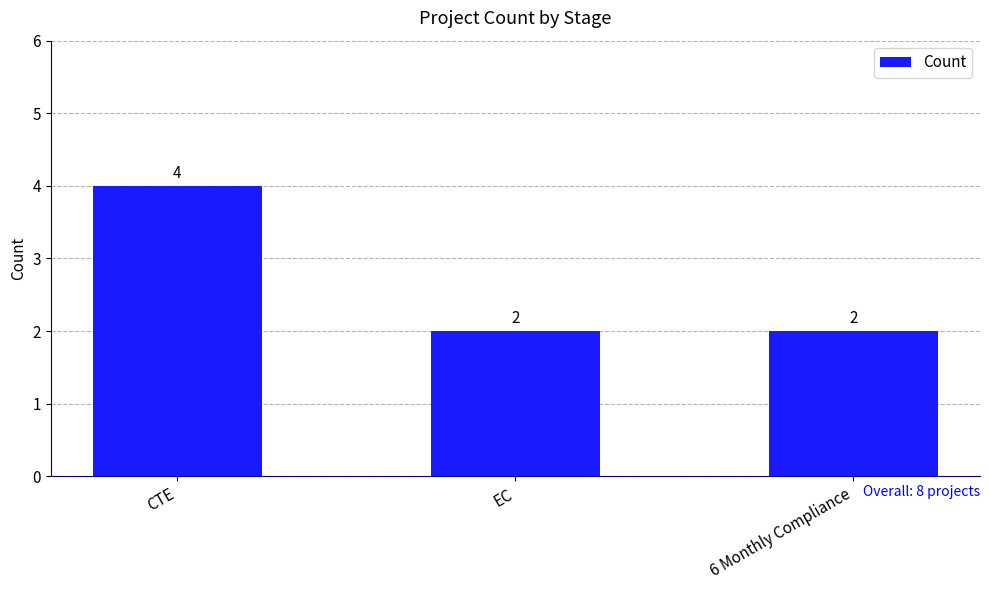

Which category has the highest value across all series?

CTE